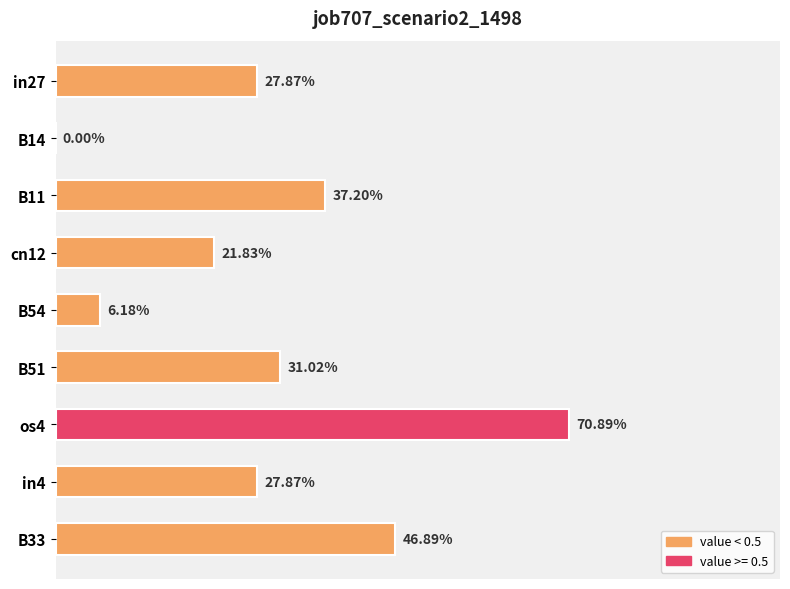

Are the bars horizontal?

Yes